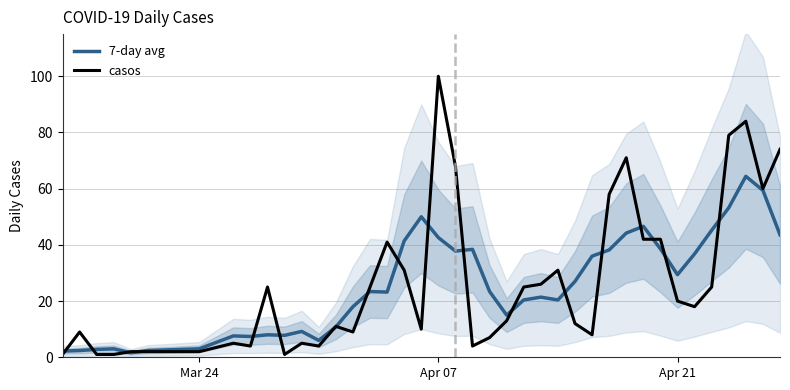

What is the maximum value for 7-day avg?

64.4